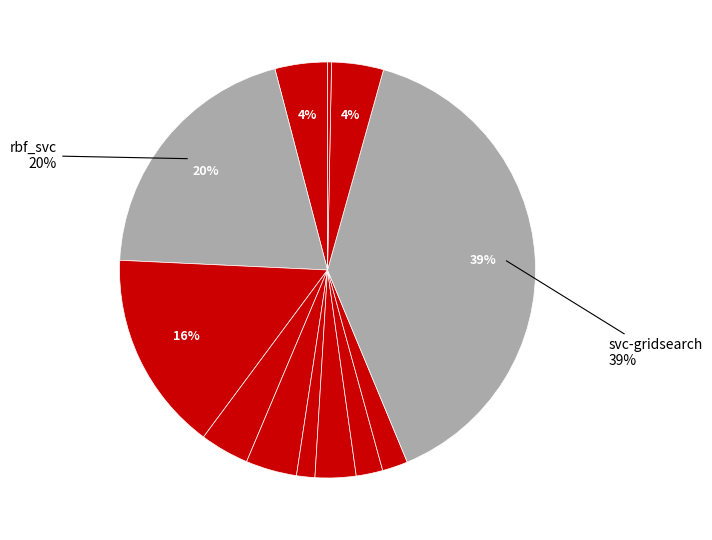

How many segments does this pie chart have?

12